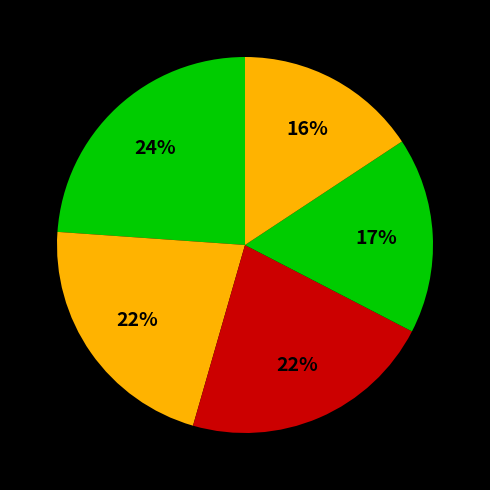

How many slices are in this pie chart?

5